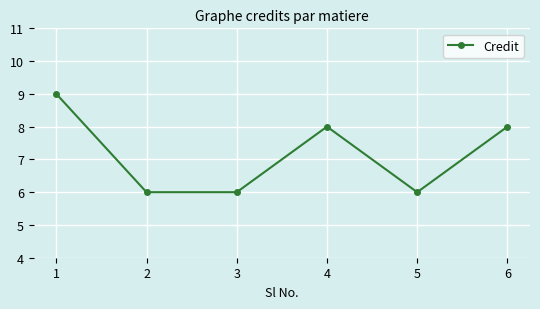

Where is the first local maximum?

4